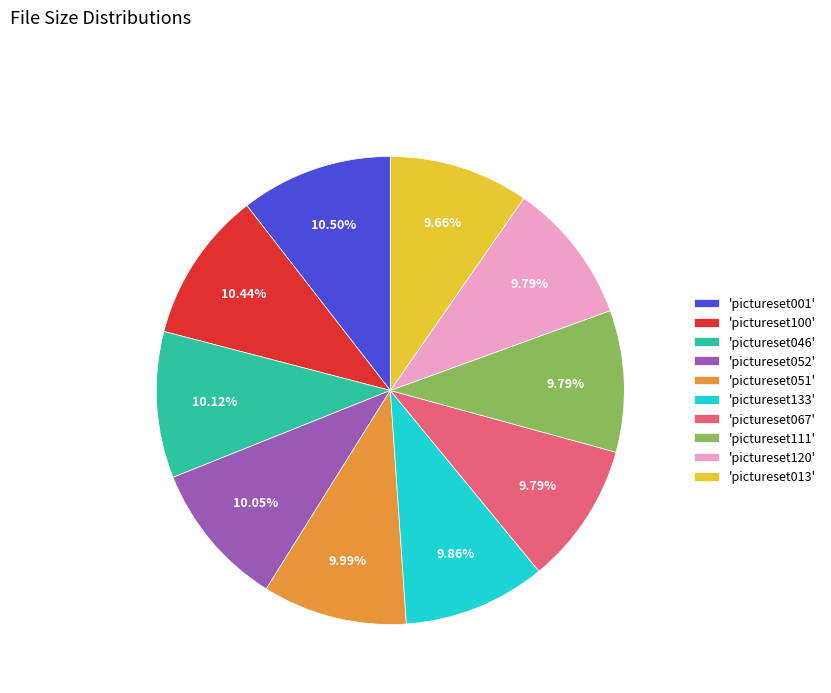

Do 'pictureset013' and 'pictureset133' together represent more than half of the pie?

No